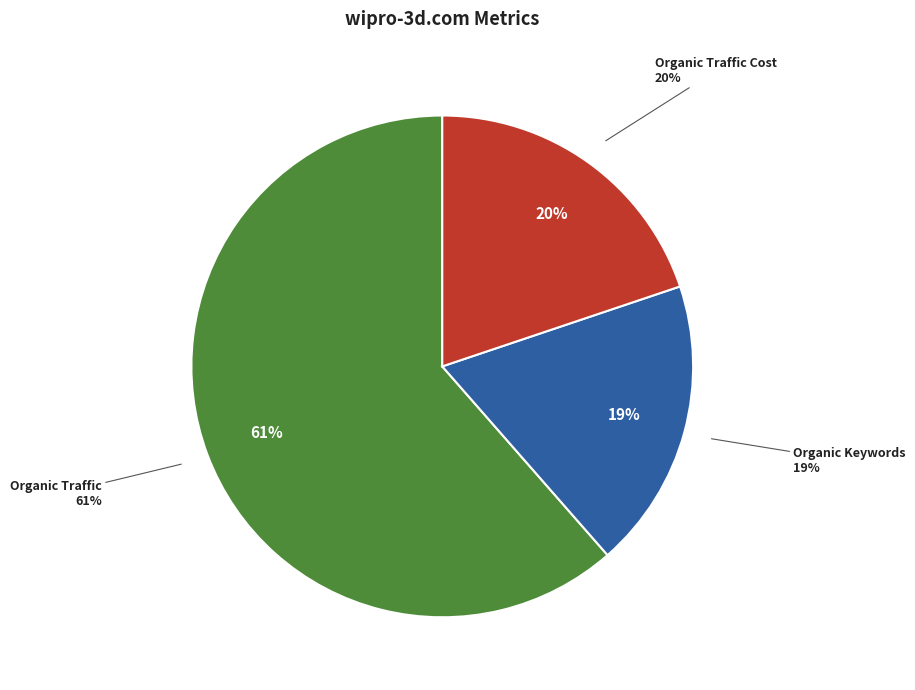

Count the number of slices in the pie.

6